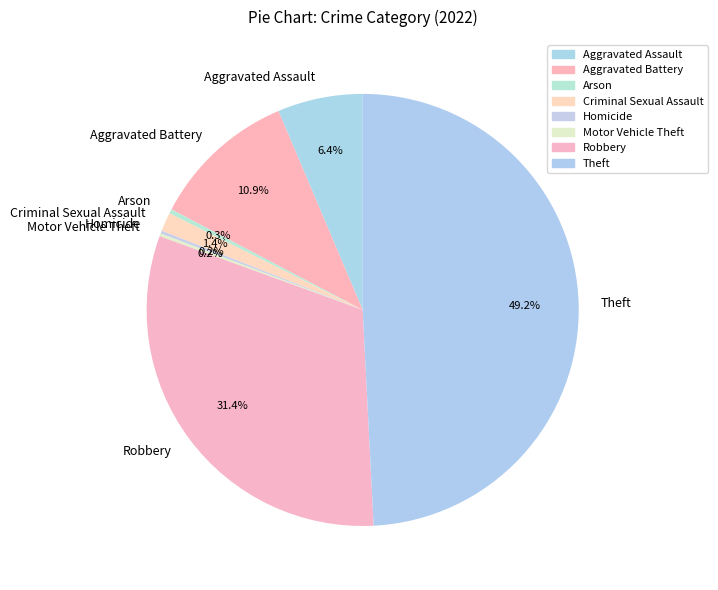

Approximately how many times larger is the value at Theft compared to Aggravated Battery?

4.5